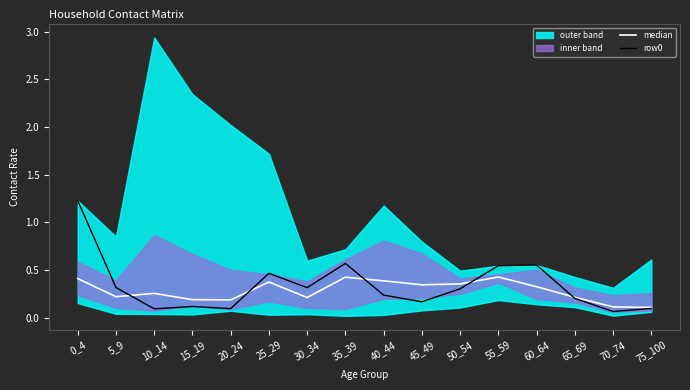

Which series has the largest range (max minus min)?

row0